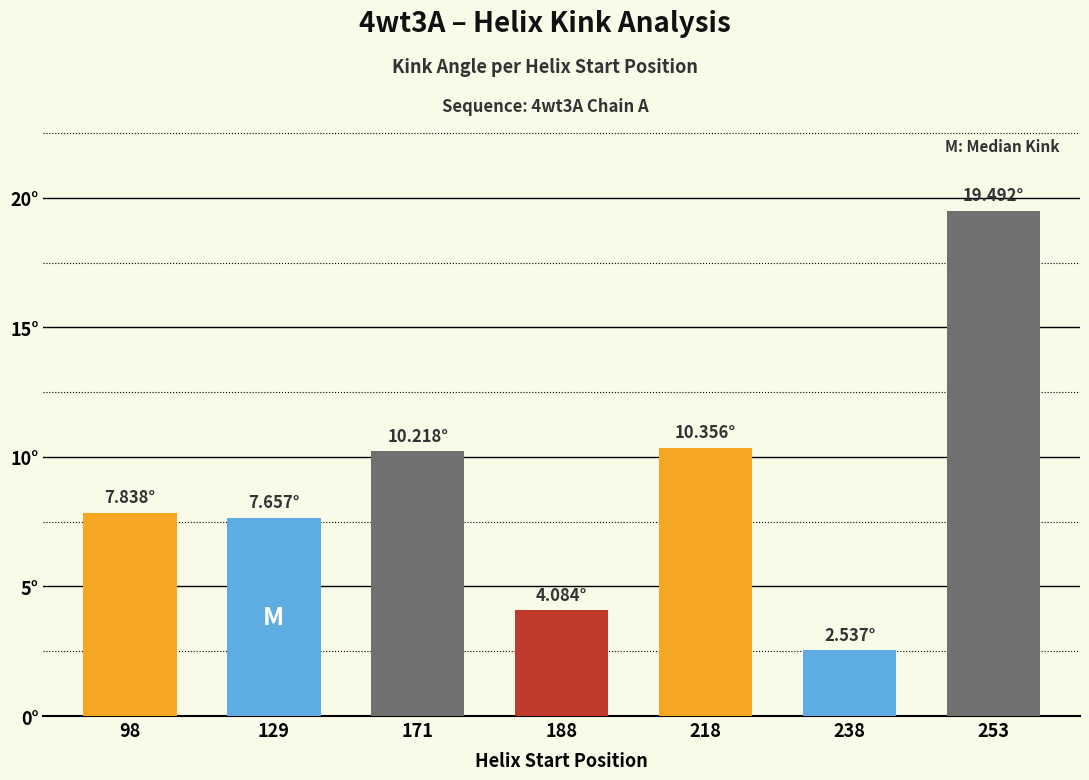

Rank the categories by value from lowest to highest.

238, 188, 129, 98, 171, 218, 253